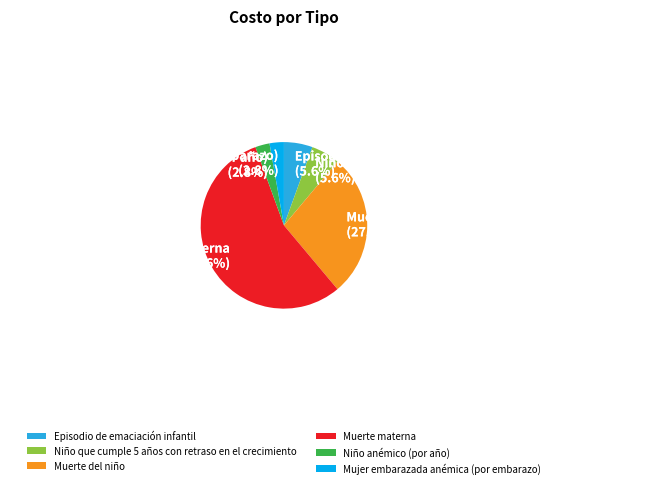

To the nearest percent, what is the difference between the largest and smallest slice percentages?

53%